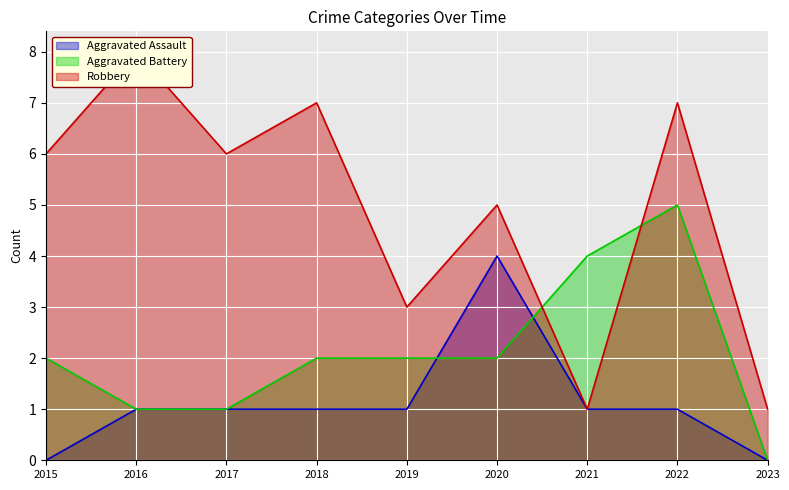

Is it true that Aggravated Assault equals 4 at 2020?

True